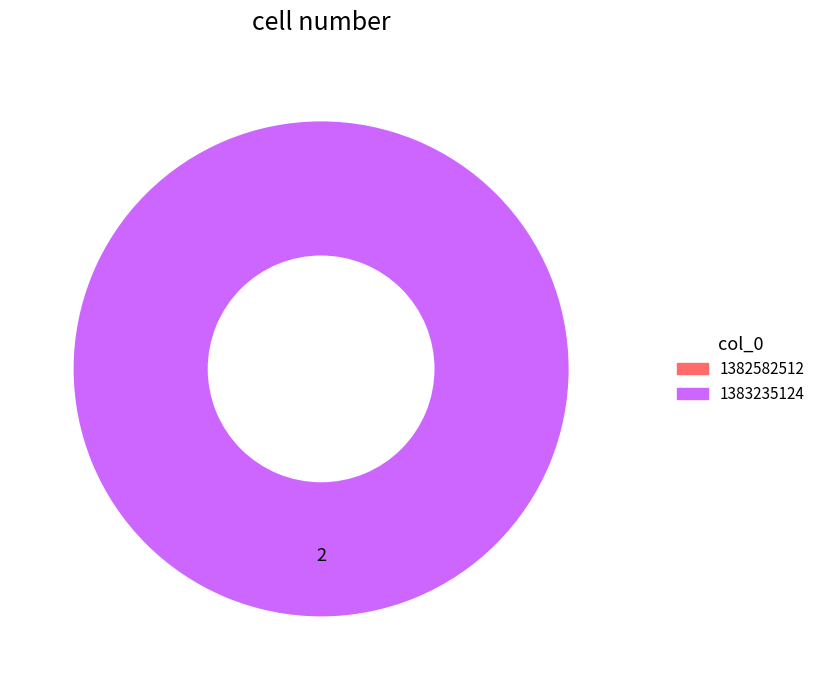

Does any single category account for the majority?

Yes